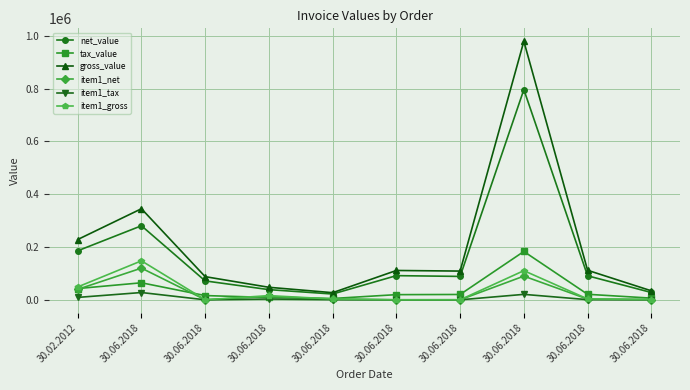

Does the chart have visible grid lines?

Yes